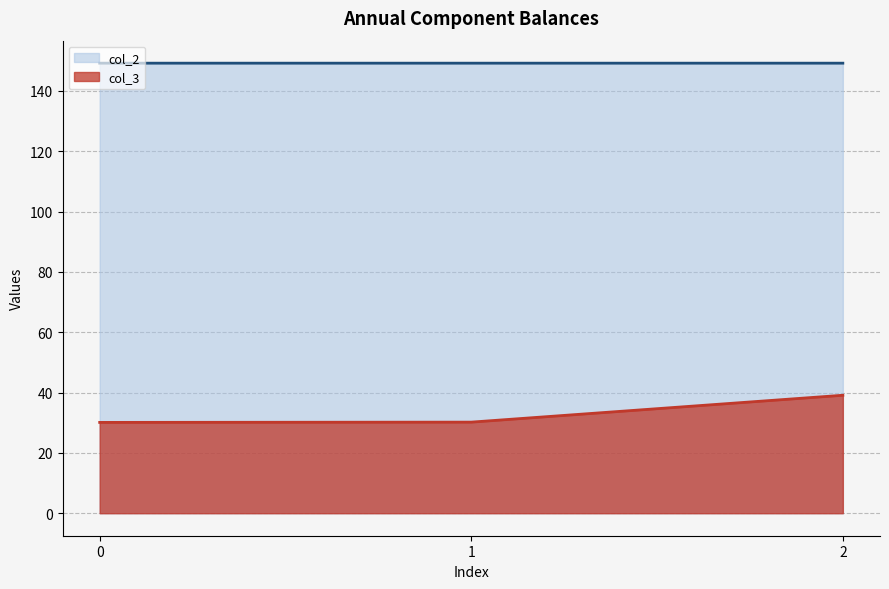

Which has a higher value, 2 or 0?

2